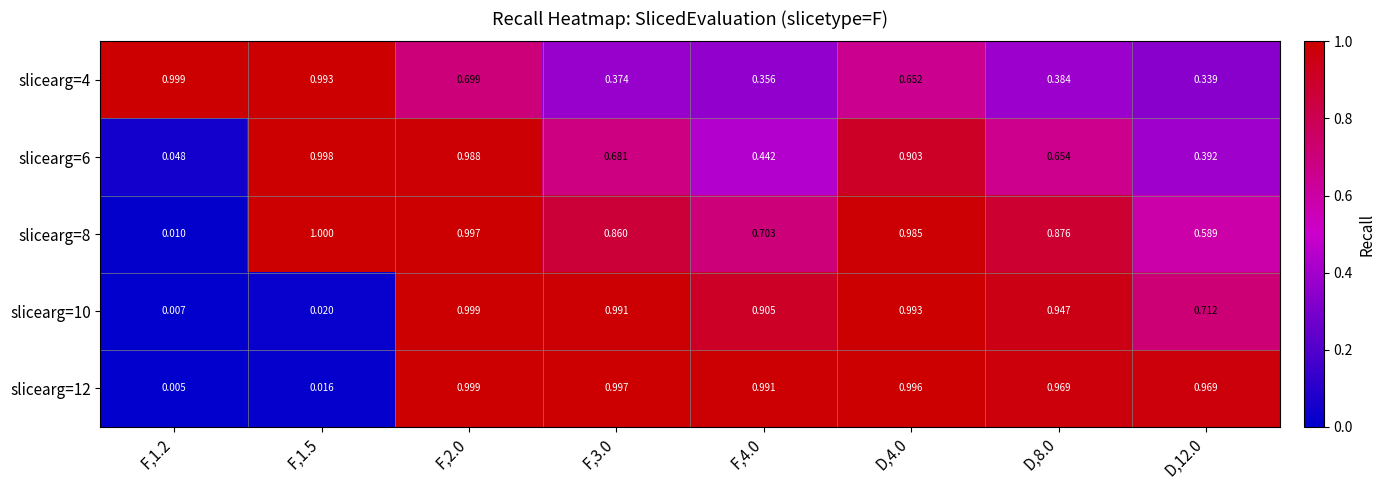

Is the value of slicearg=10 at D,4.0 greater than the value of slicearg=4 at F,3.0?

Yes